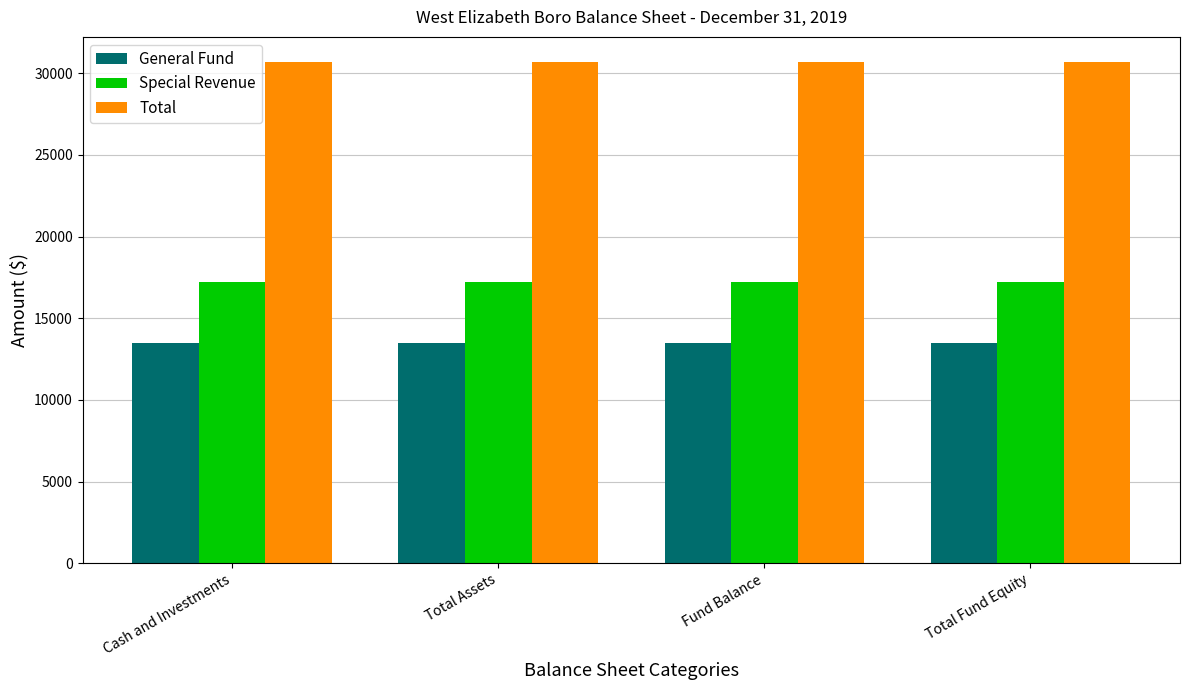

Does the chart contain stacked bars?

No